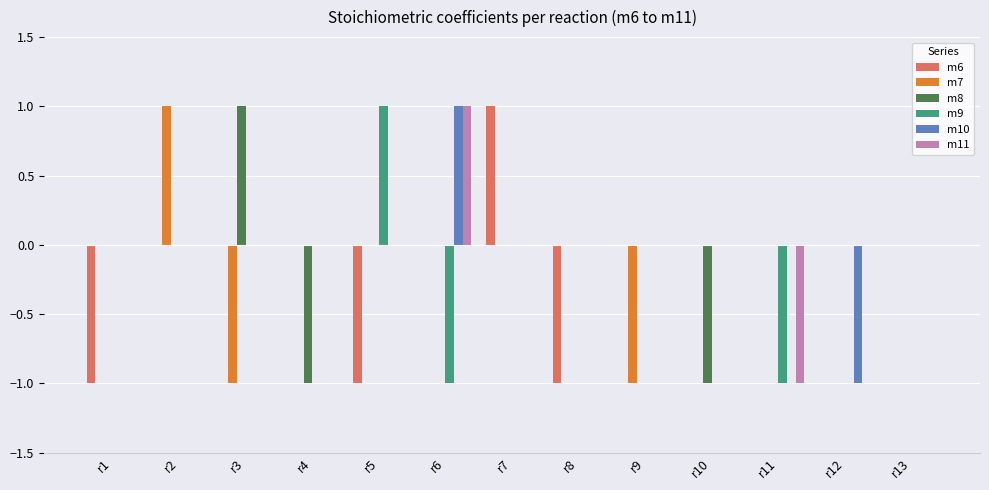

Is it true that m8 equals -1 at r12?

False